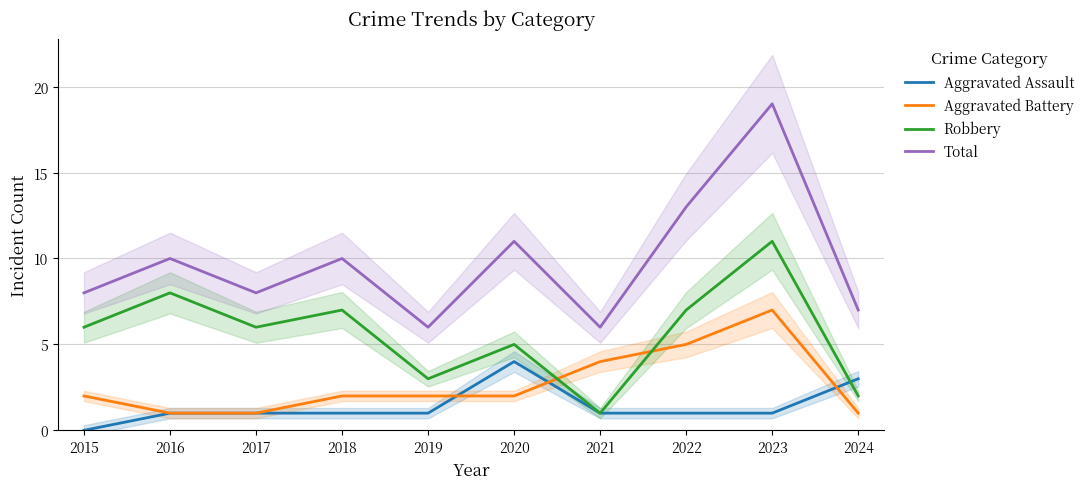

What are all the series names shown in the legend?

Aggravated Assault, Aggravated Battery, Robbery, Total